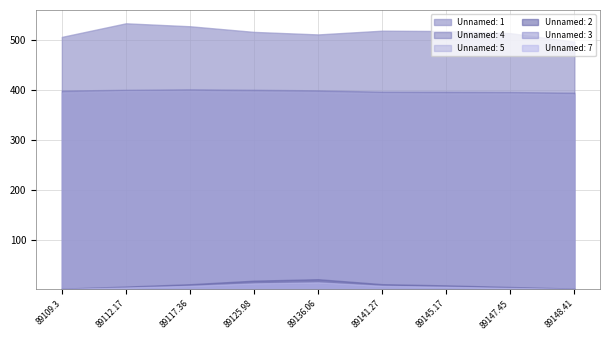

Where does the Unnamed: 7 series first go above 5?

89117.36